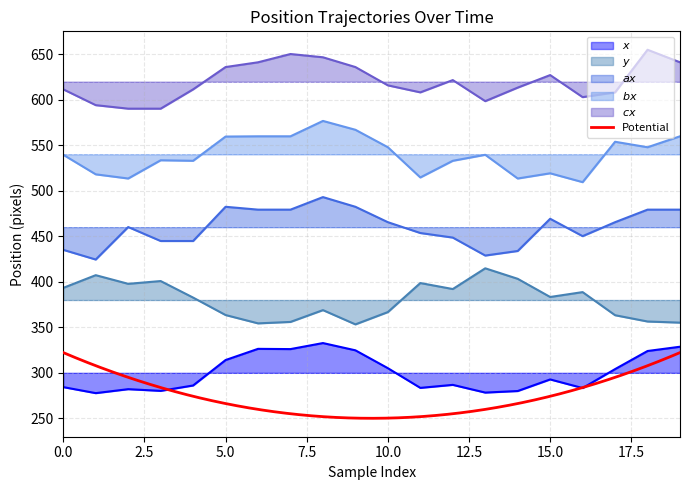

Rank the categories by y value from highest to lowest.

13, 1, 14, 3, 11, 2, 0, 12, 16, 15, 4, 8, 10, 5, 17, 18, 7, 19, 6, 9